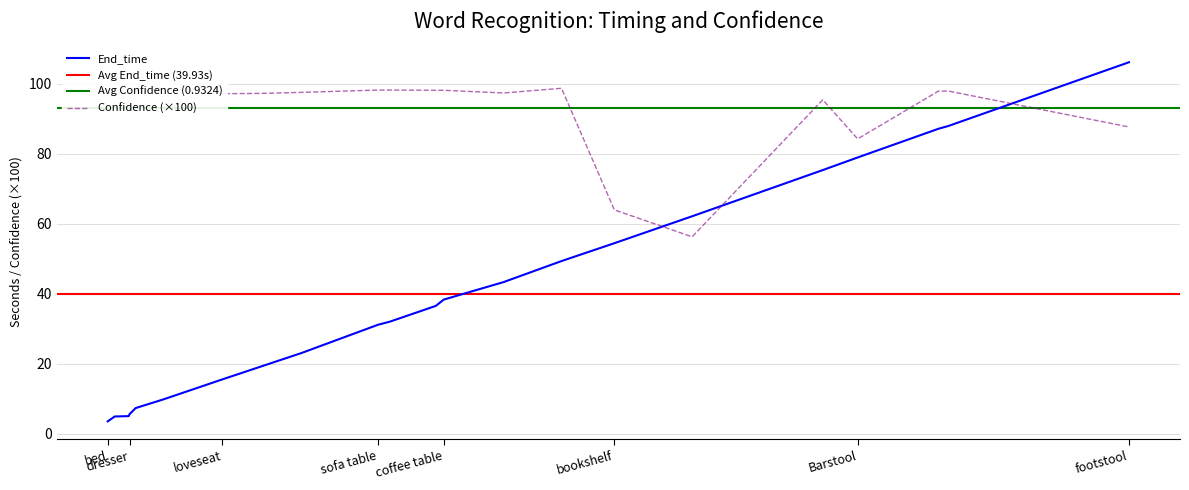

Where does the End_time series first go above 36?

ottoman